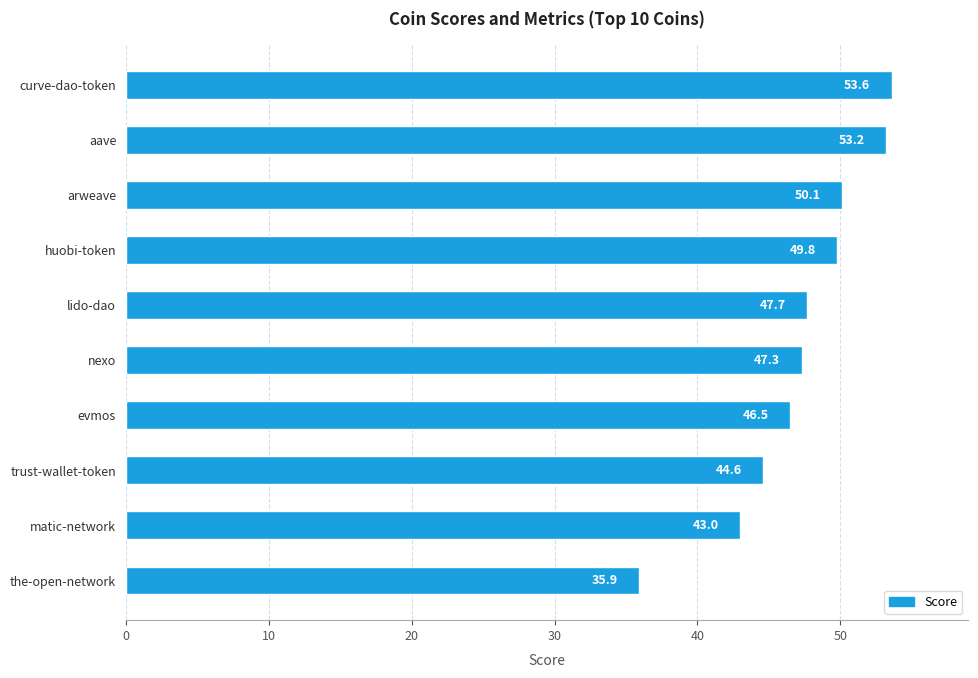

Rank the categories by value from lowest to highest.

the-open-network, matic-network, trust-wallet-token, evmos, nexo, lido-dao, huobi-token, arweave, aave, curve-dao-token